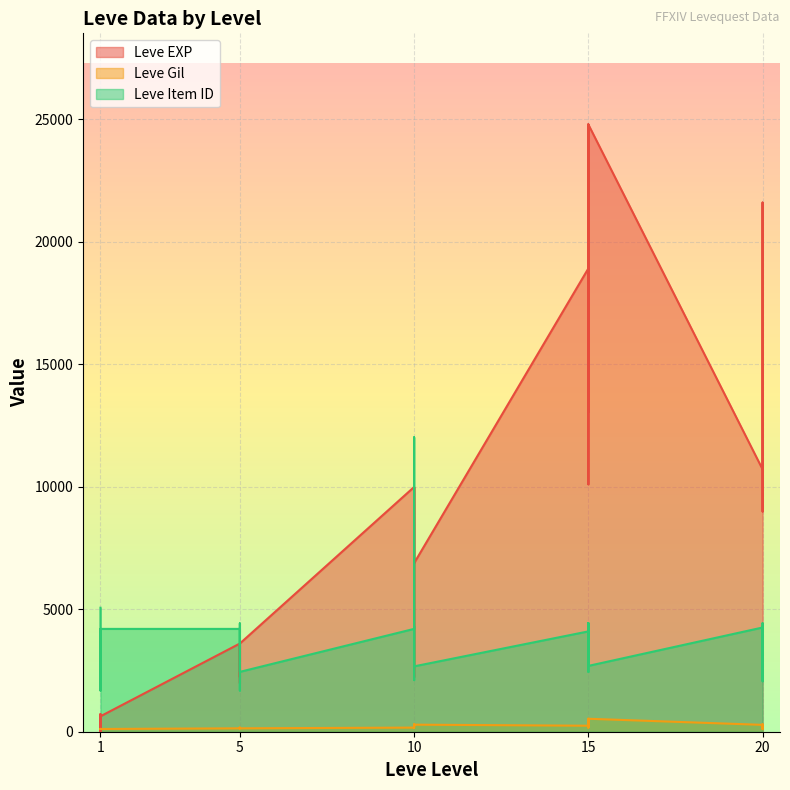

What is the total value across all series at 5?

7936